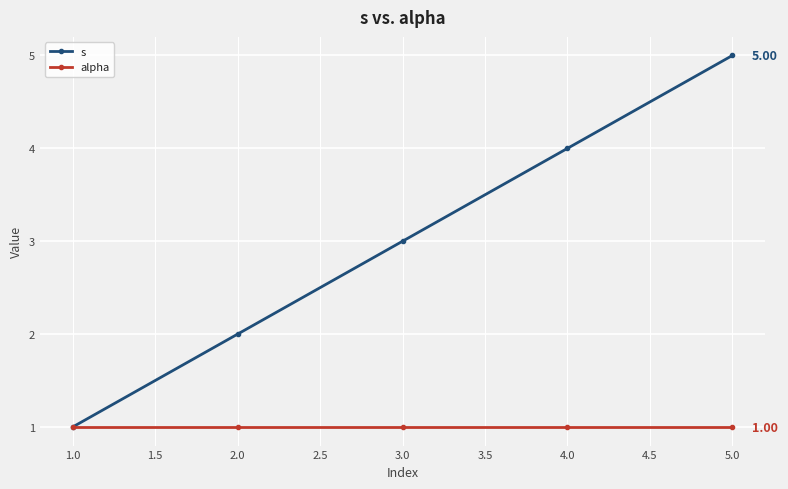

Rank the series by their maximum value, from lowest to highest.

alpha, s